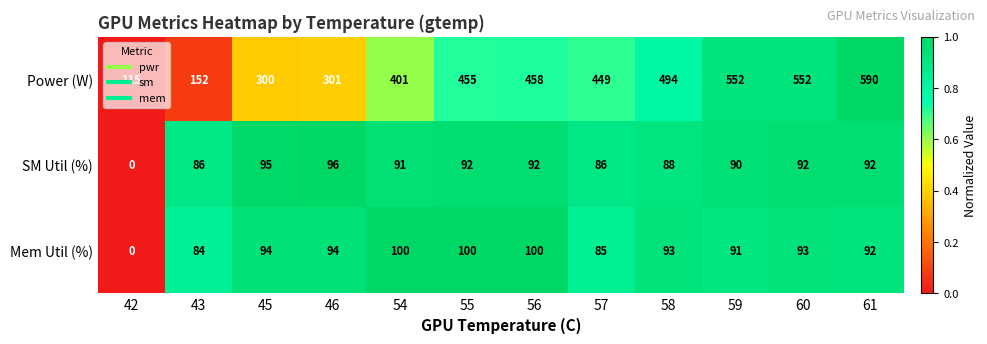

How many data points does each series have?

12